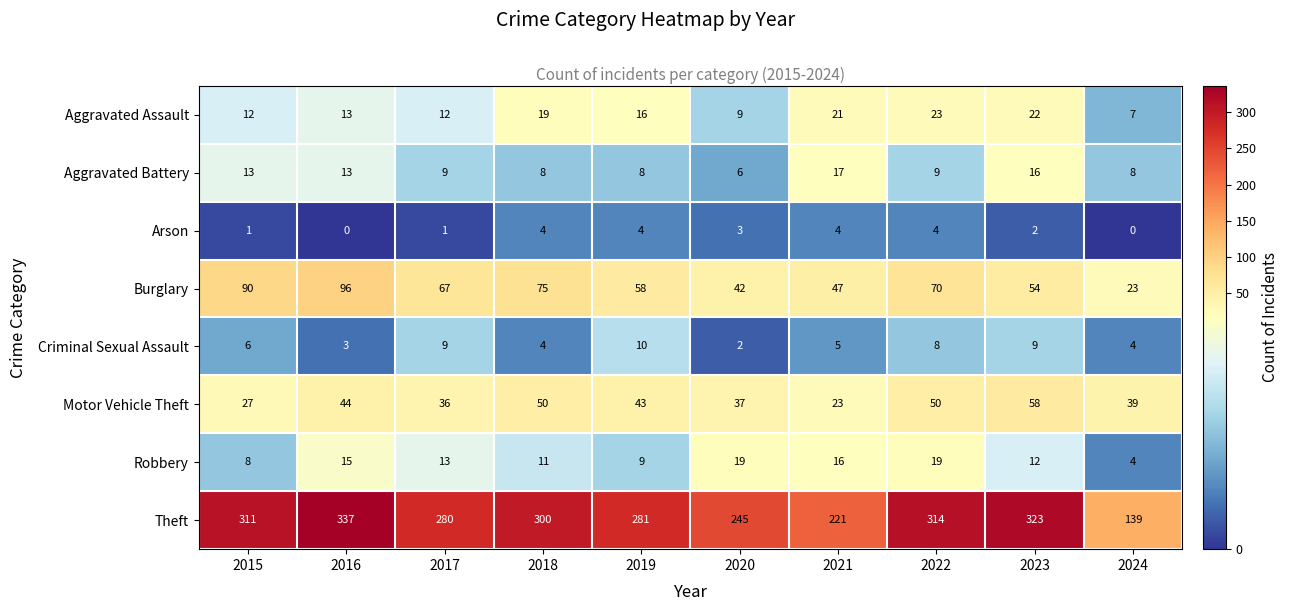

True or false: Theft has a value of 300 at 2018.

True